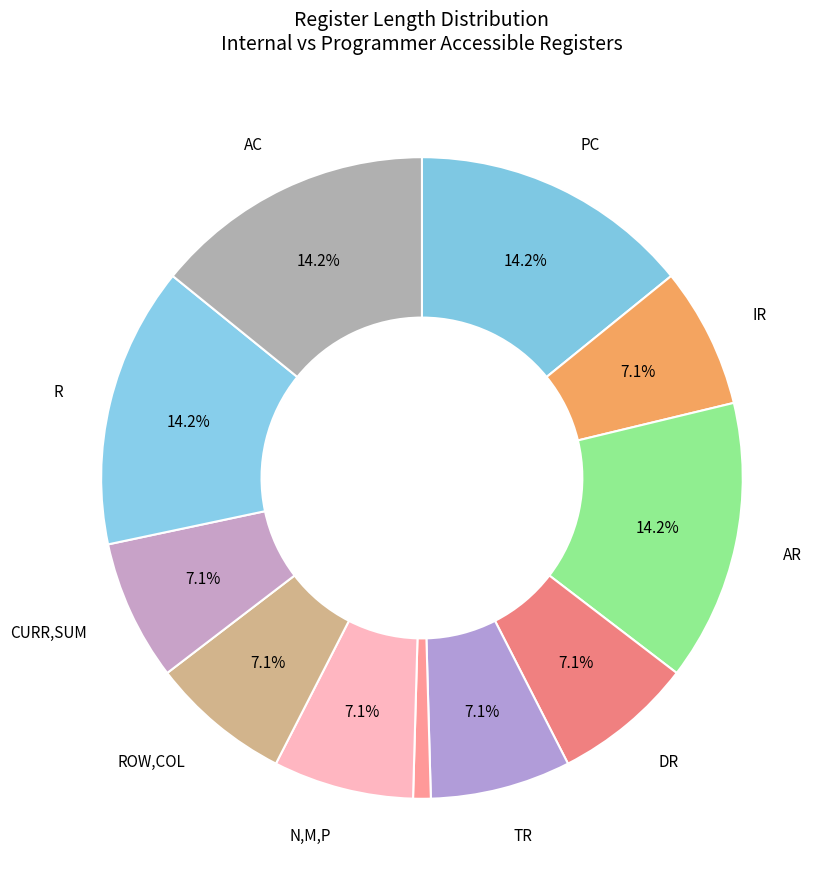

Count the number of slices in the pie.

11